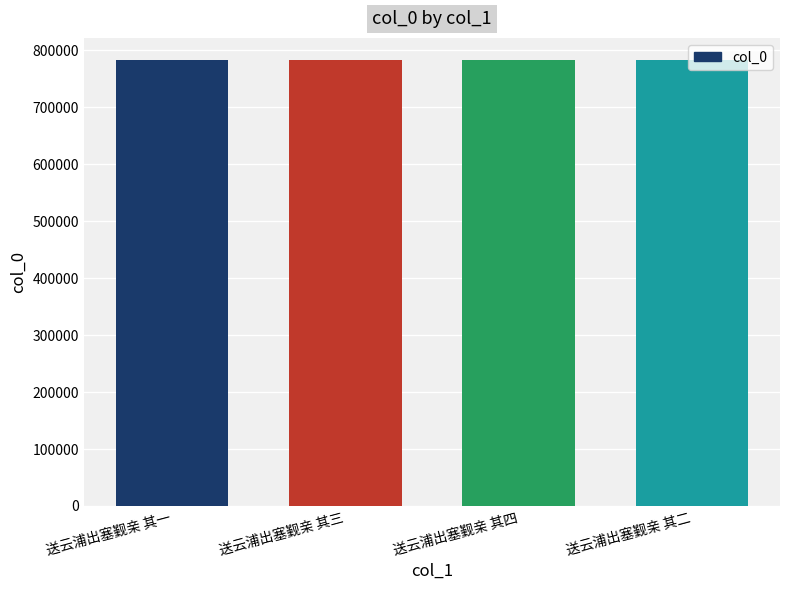

What is the ratio of the value at 送云浦出塞觐亲 其一 to the value at 送云浦出塞觐亲 其二?

1.0